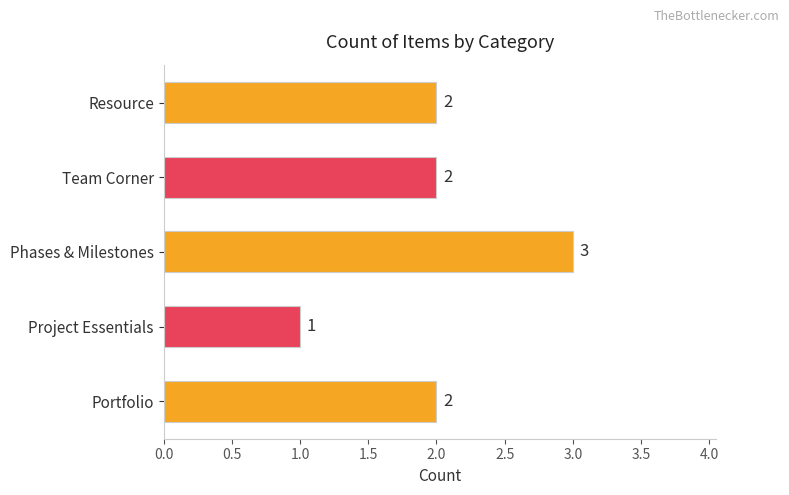

The value at Project Essentials is 2. True or false?

False